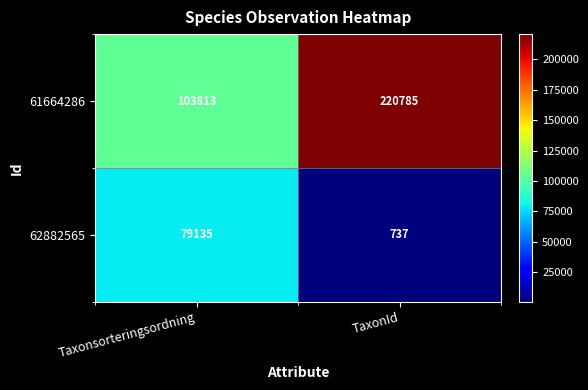

List the series in order of their overall mean, highest first.

61664286, 62882565